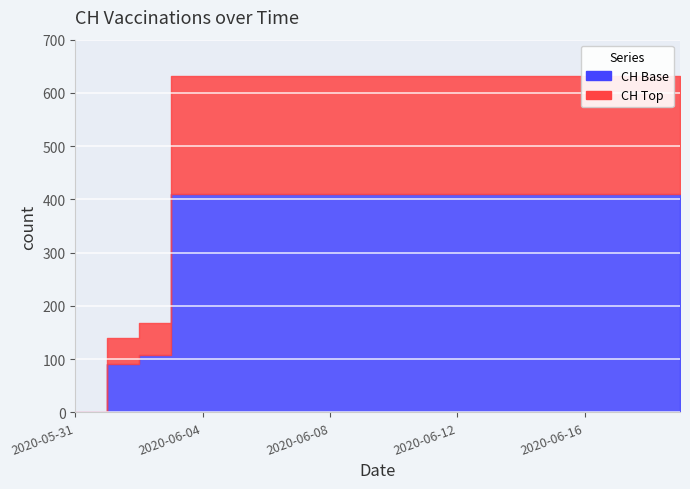

Read the value at 2020-06-19, to the nearest 50.

650